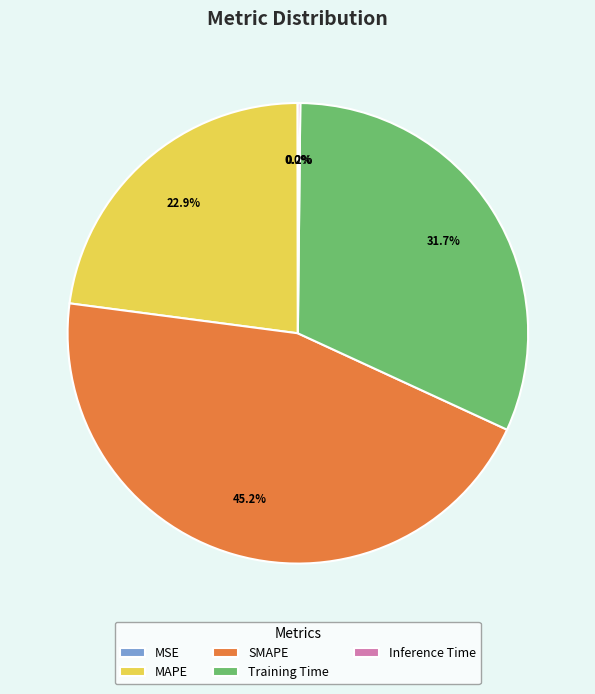

Between SMAPE and MAPE, which is larger?

SMAPE